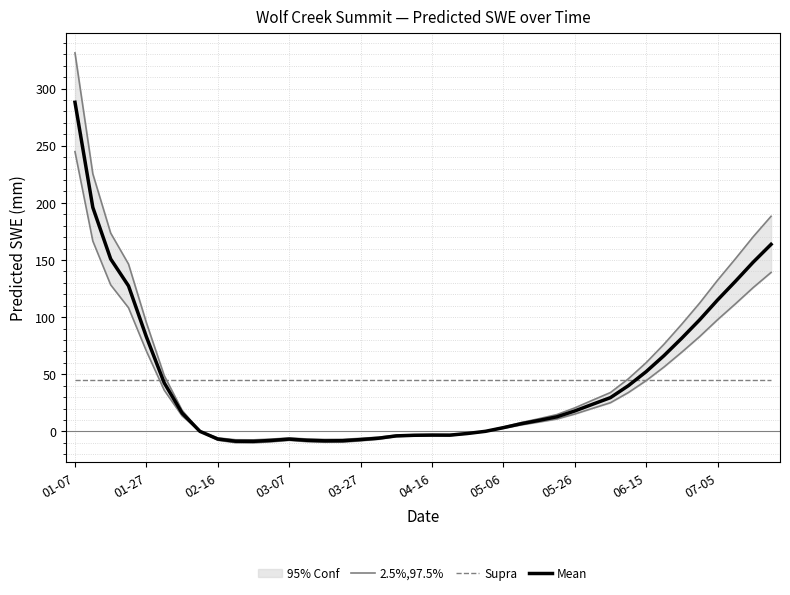

Rank the series by their maximum value, from highest to lowest.

2.5%,97.5%, Mean, Supra